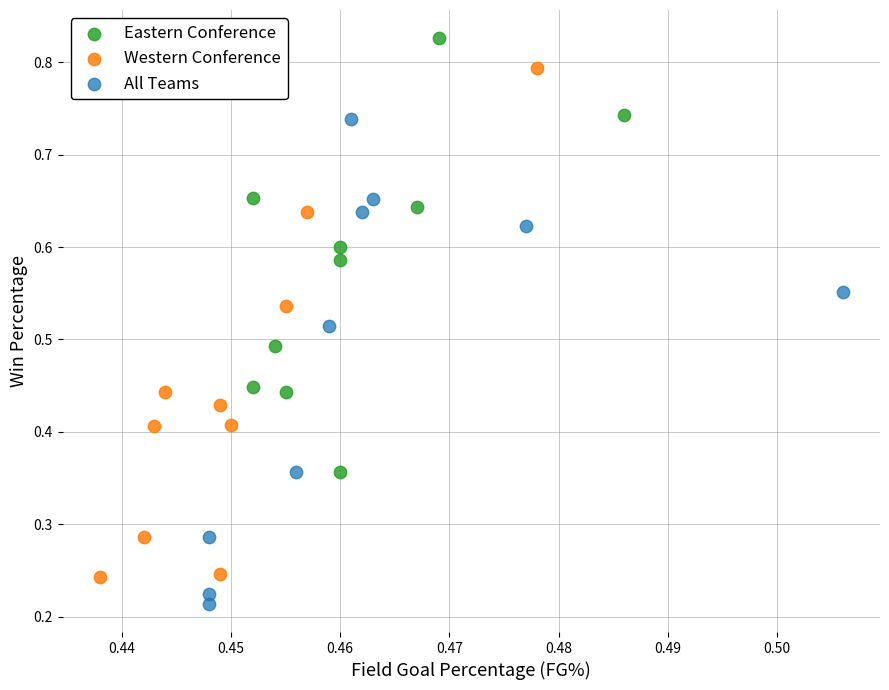

Which series has the largest Y range (max minus min)?

Western Conference